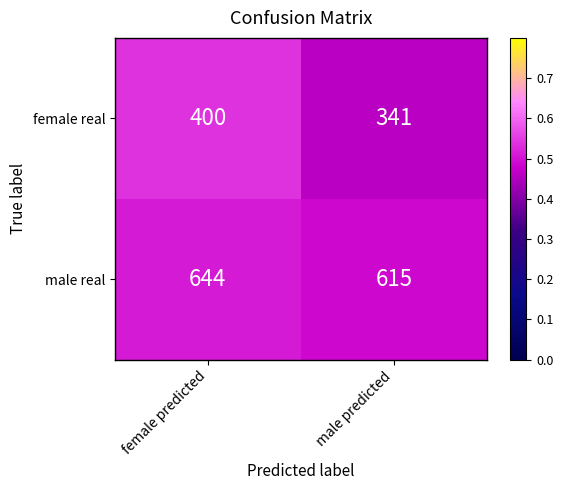

Which series changed the most between female predicted and male predicted?

female real